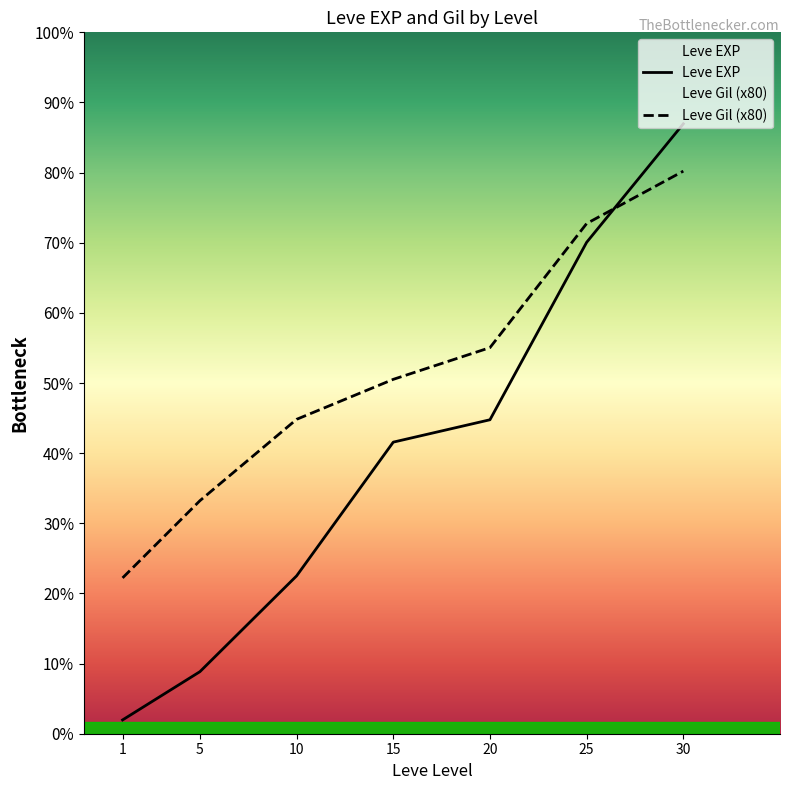

What is the approximate value of Leve EXP at 20, to the nearest 50?

18200